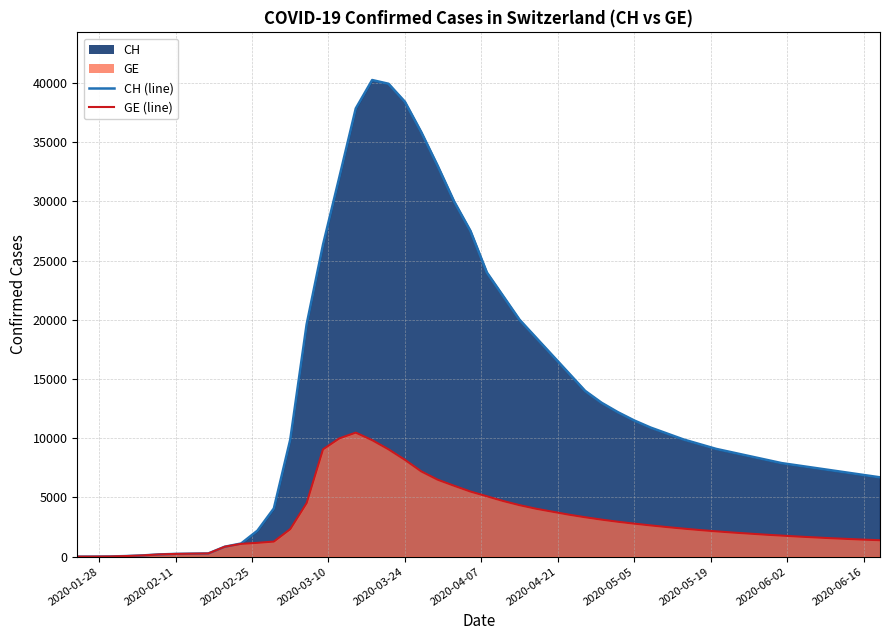

True or false: CH and GE intersect in this chart.

False